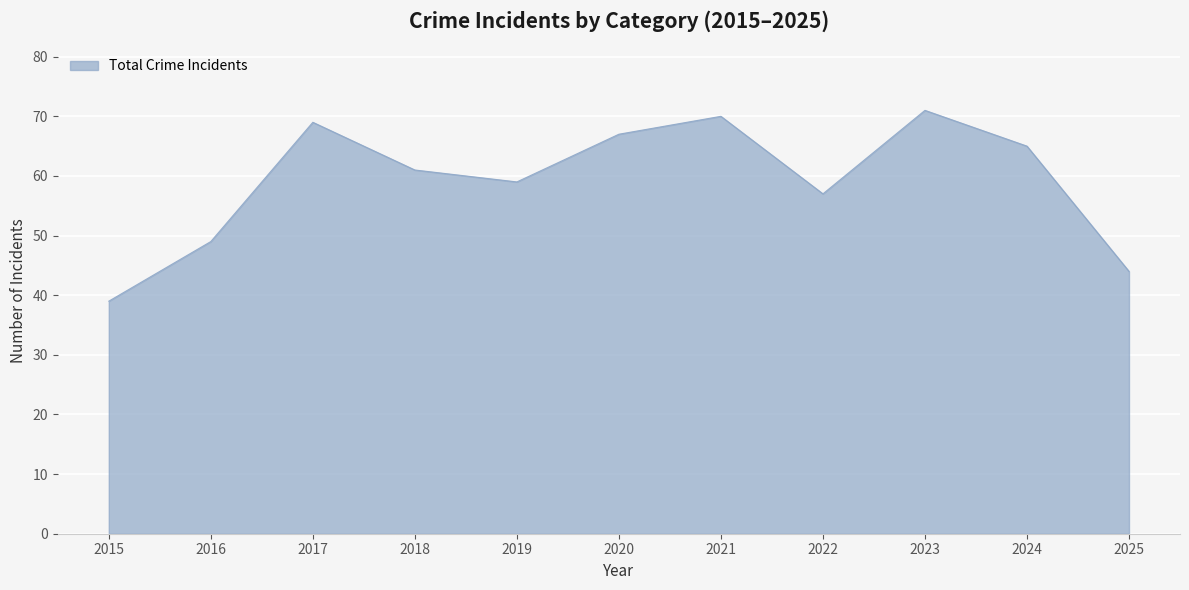

What is the change in value from 2015 to 2017?

+30